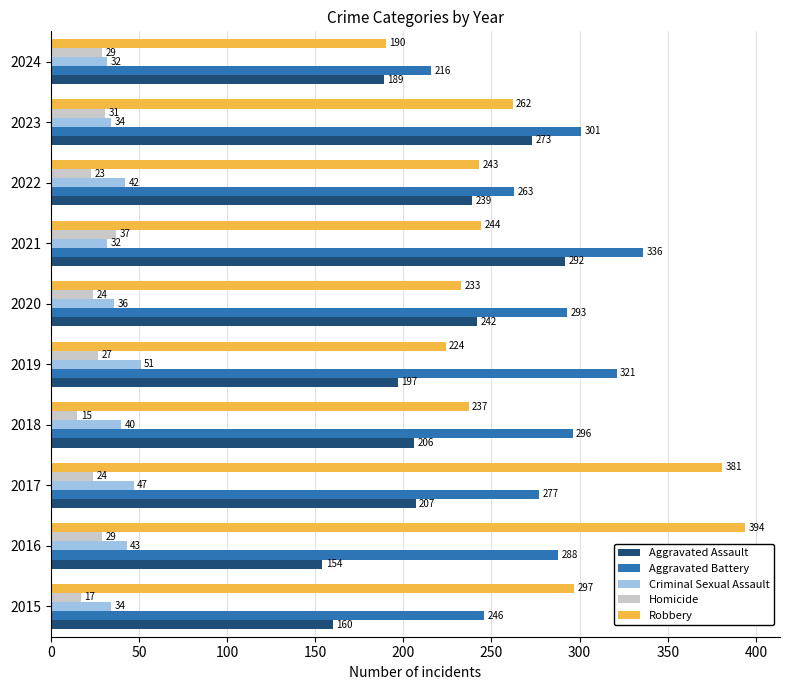

What is the spread (max minus min) of values at 2023?

270